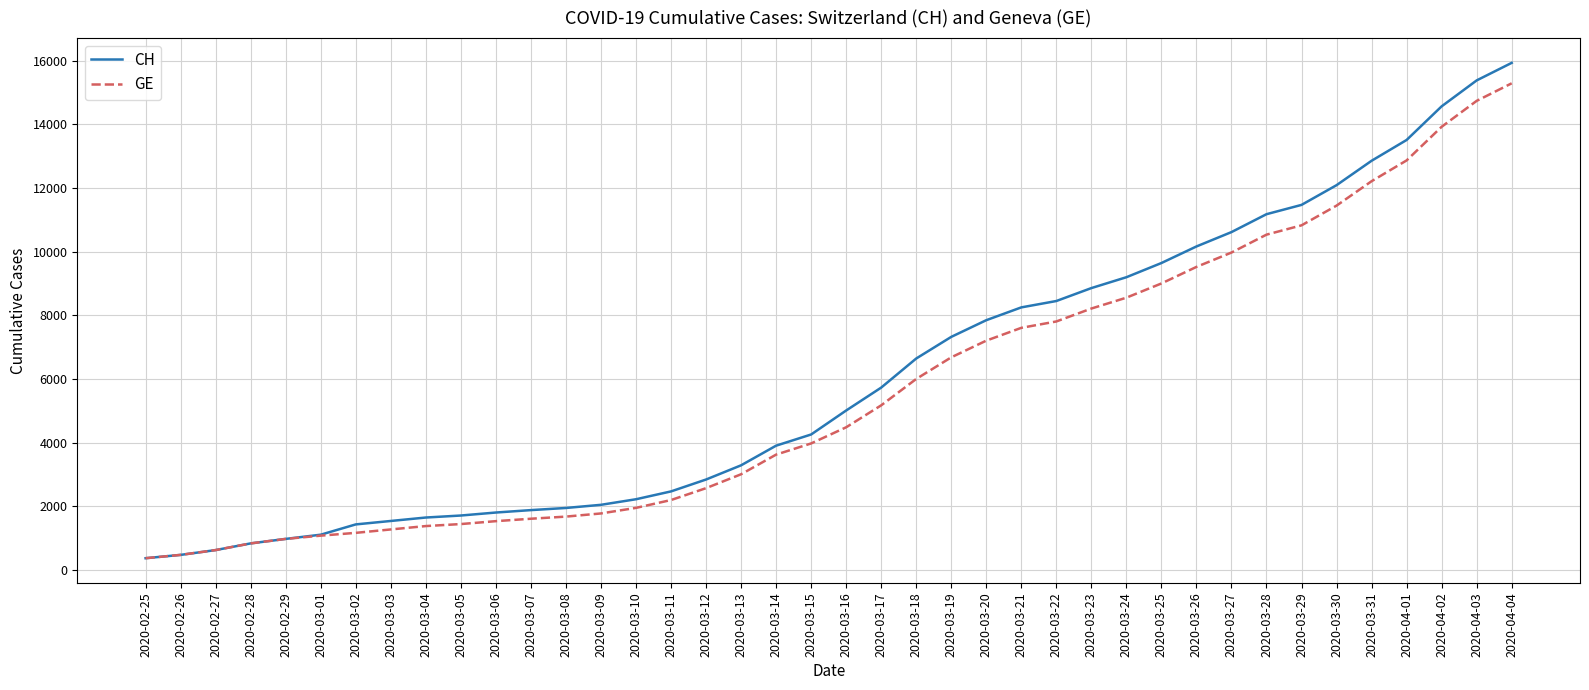

Is it true that GE equals 13919 at 2020-04-02?

True